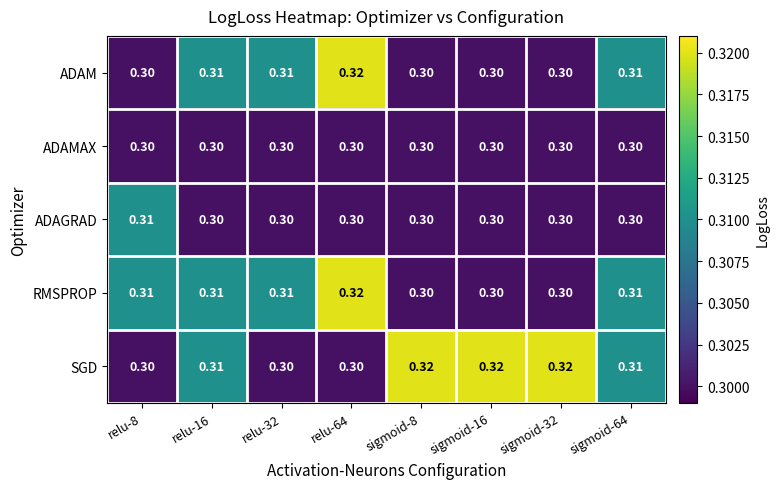

Which series changed the most between relu-32 and sigmoid-32?

SGD